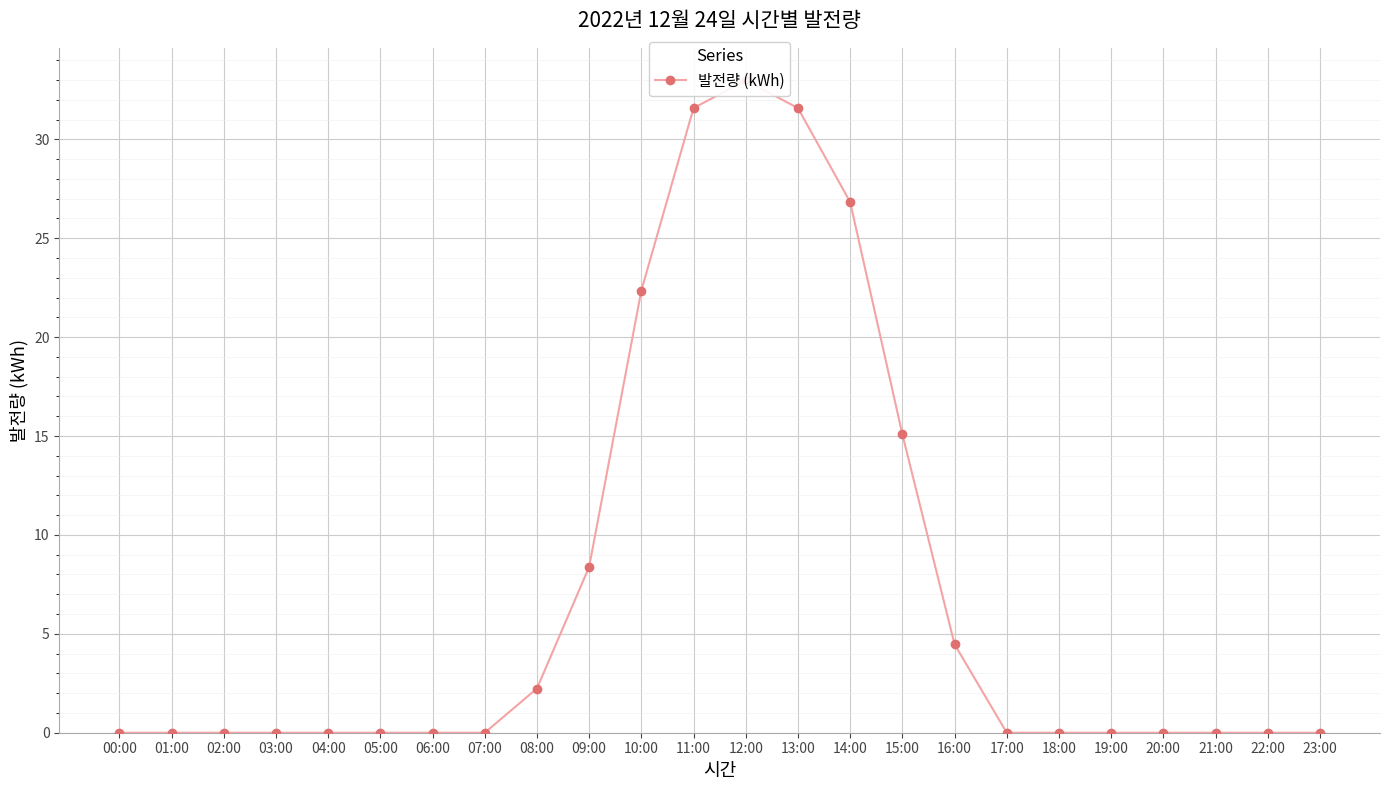

What is the label of the 21st point from the right?

03:00